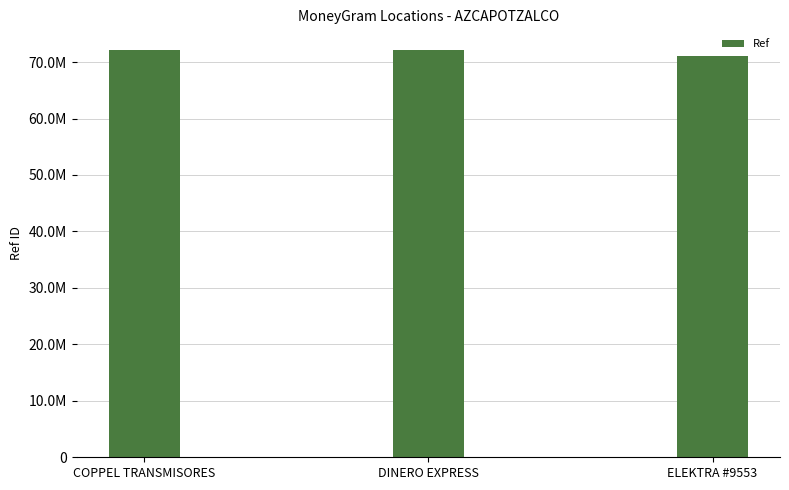

True or false: the data shows 115658201 at ELEKTRA #9553.

False